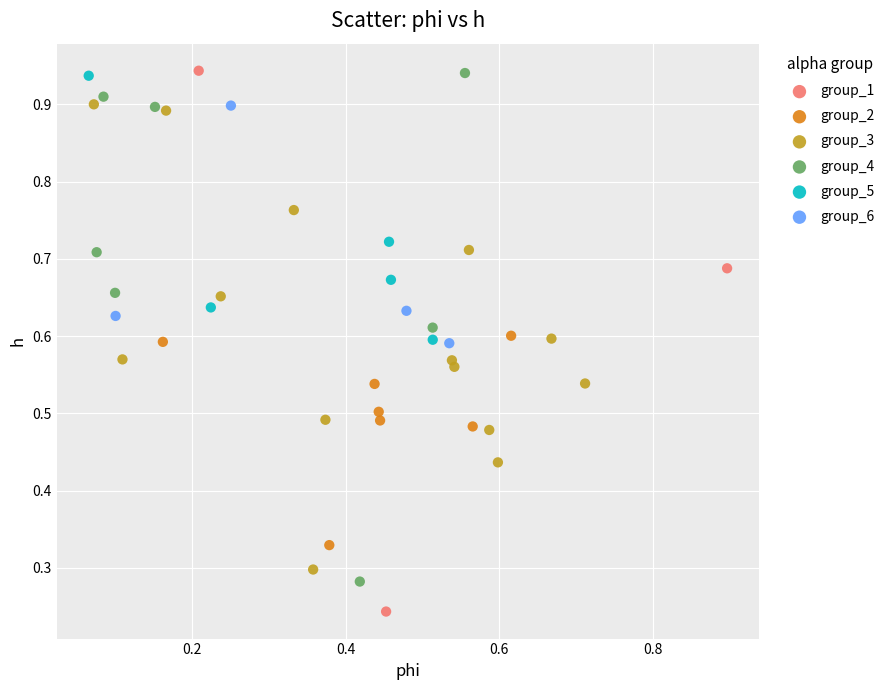

Which series has the widest spread of Y values?

group_1